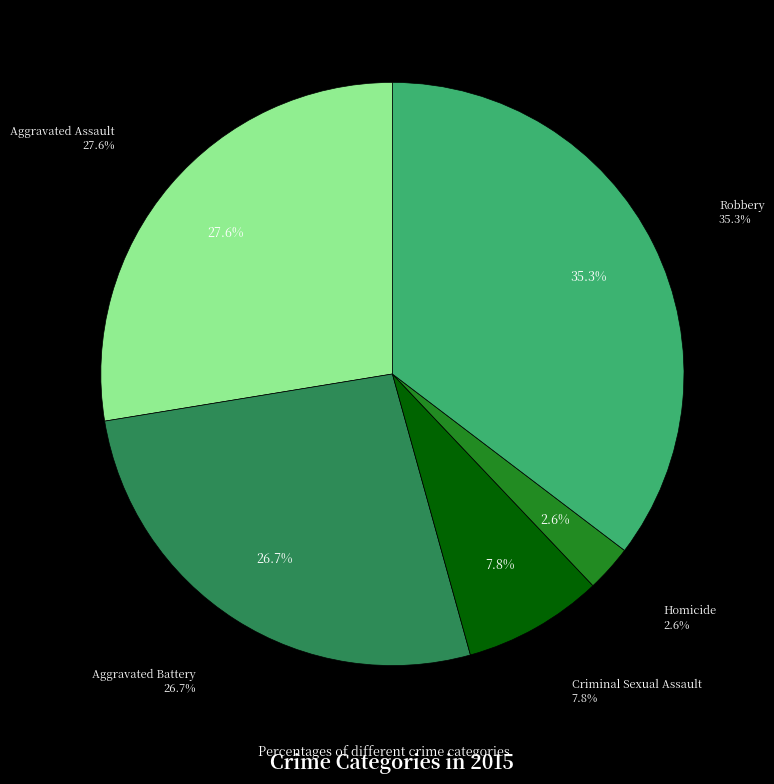

The Criminal Sexual Assault slice represents 1% of the pie. True or false?

False